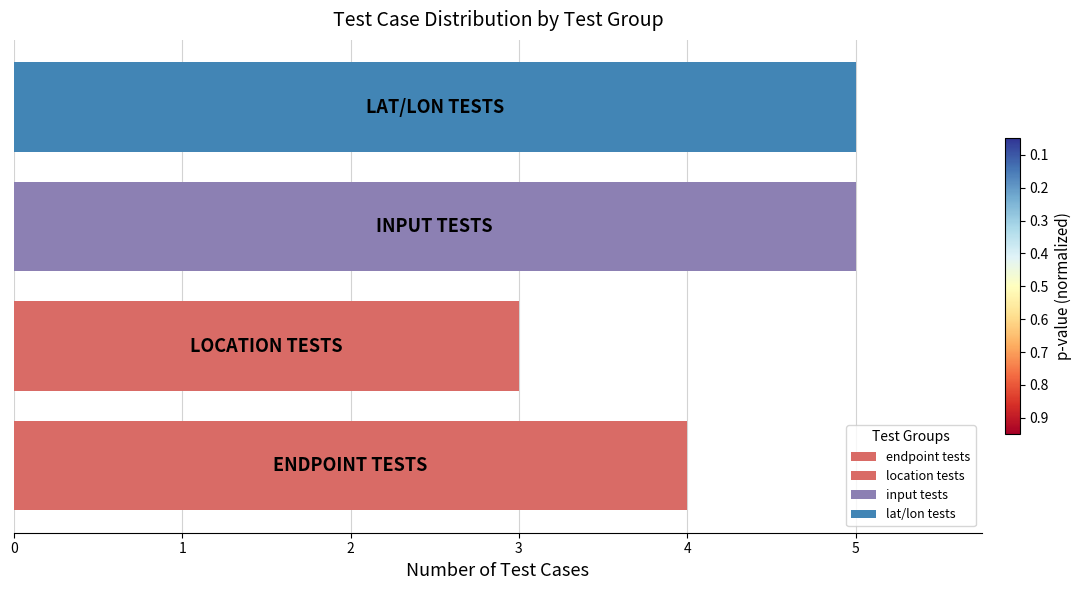

Reading top to bottom, extract all data points from this chart.

5	5	3	4